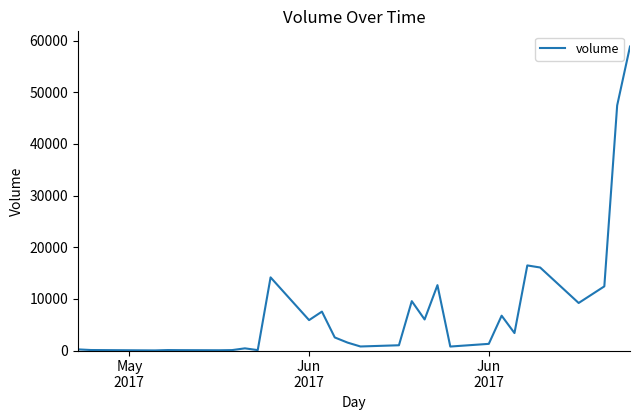

What is the greatest value displayed?

58845